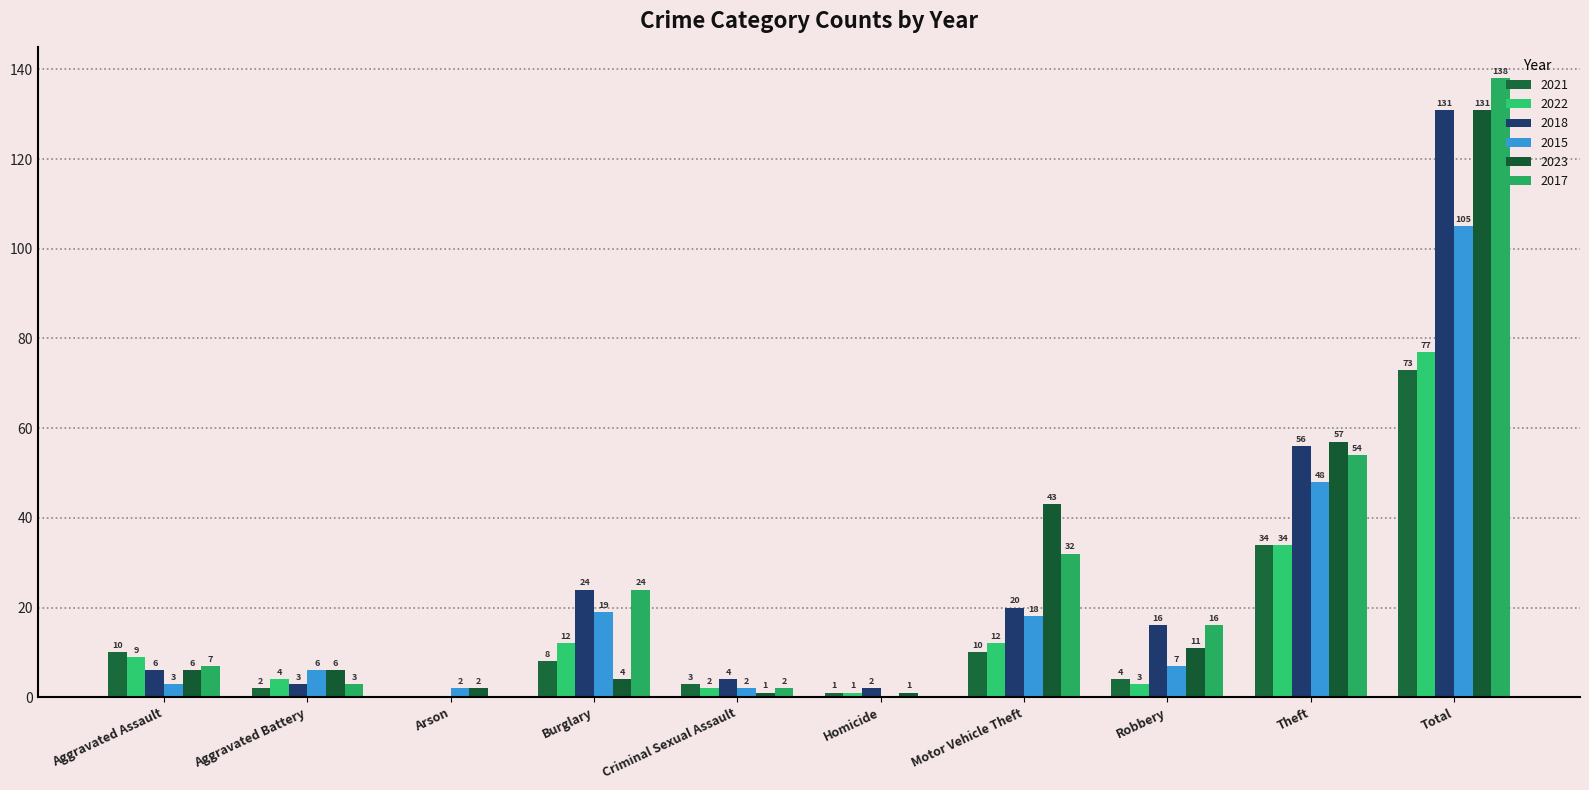

The 2015 series shows 19 at Burglary. True or false?

True